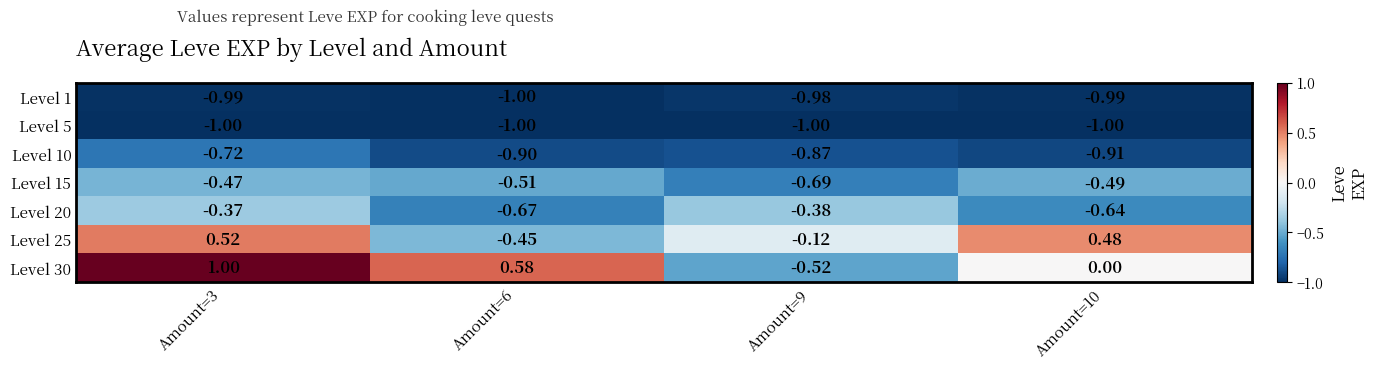

Is the value of Level 1 at Amount=6 greater than the value of Level 30 at Amount=3?

No